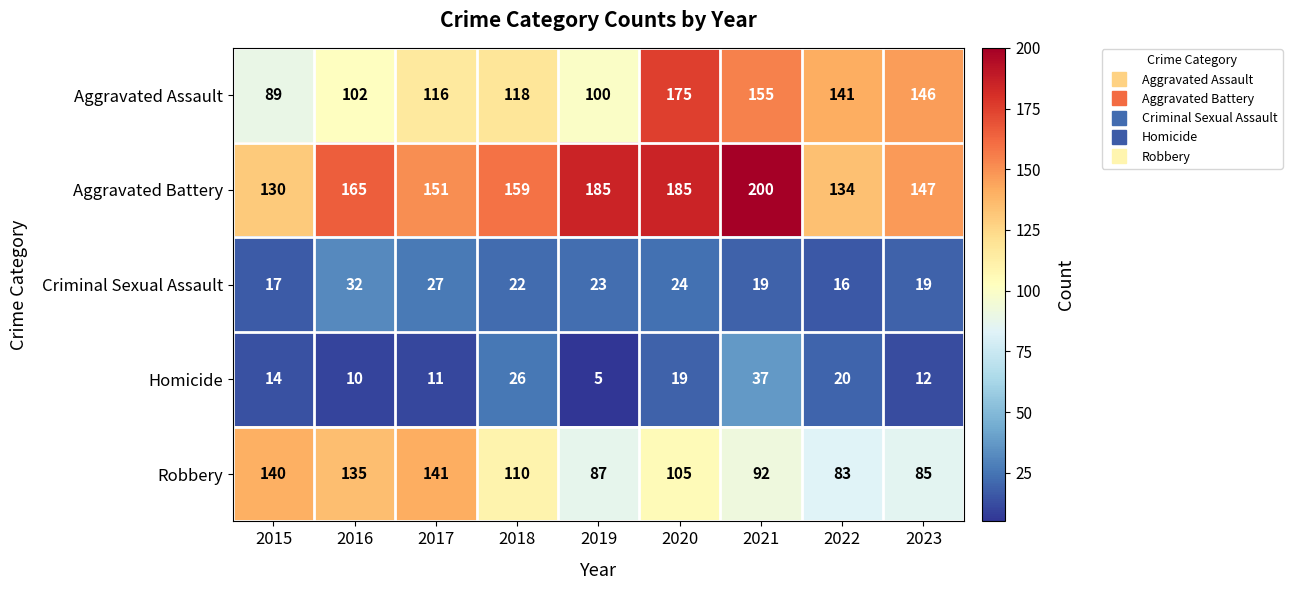

Is the value of Homicide at 2018 greater than the value of Aggravated Assault at 2018?

No